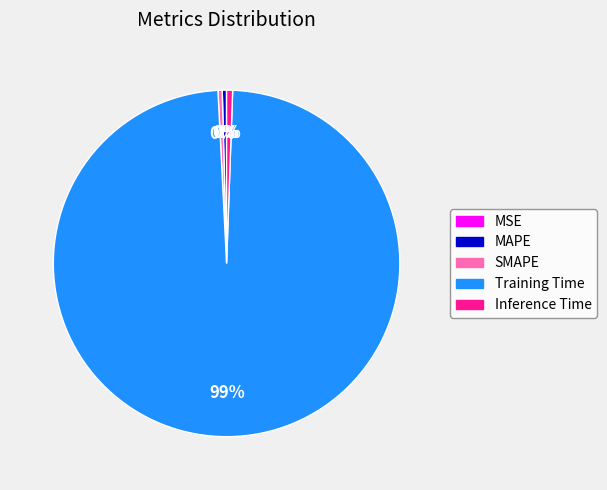

Does Training Time represent more than half of the total?

Yes